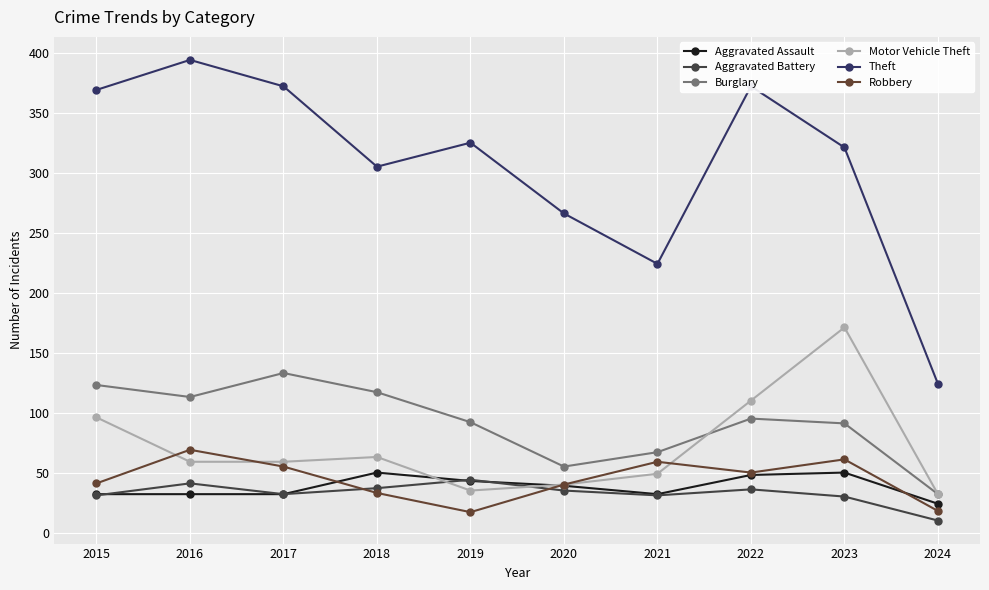

Rank the series by their maximum value, from lowest to highest.

Aggravated Battery, Aggravated Assault, Robbery, Burglary, Motor Vehicle Theft, Theft